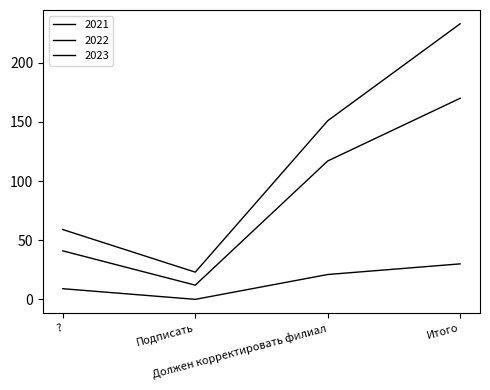

Which has a higher value, Подписать or ??

?